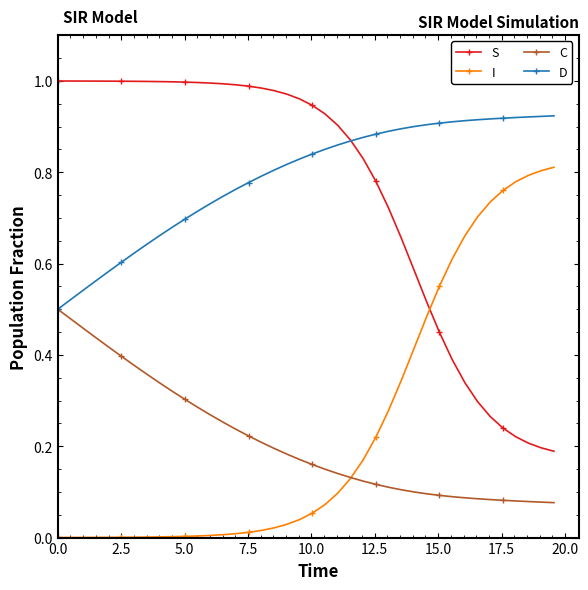

True or false: C and S cross at least once.

False